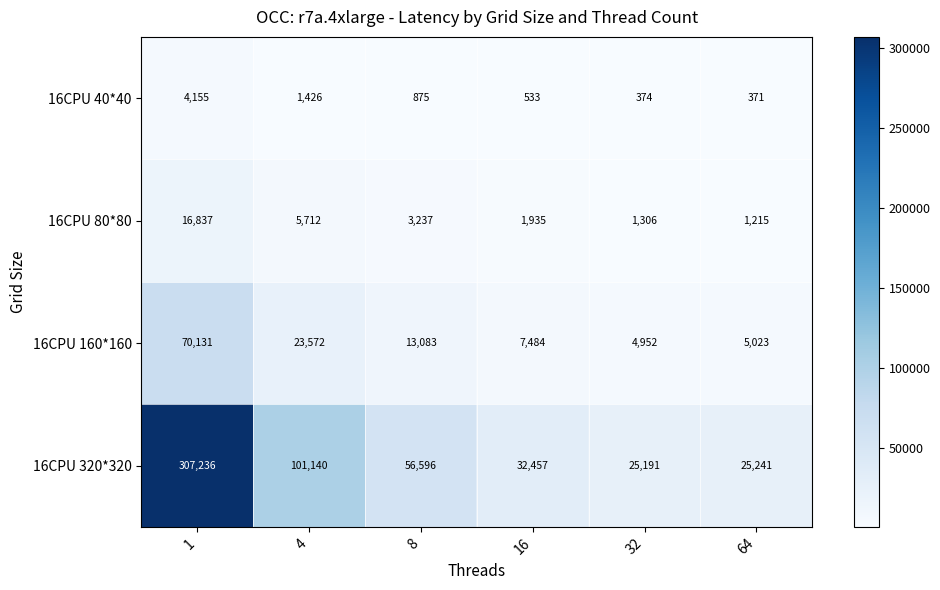

What value does the 16CPU 80*80 series have at 32, to the nearest 100?

1300